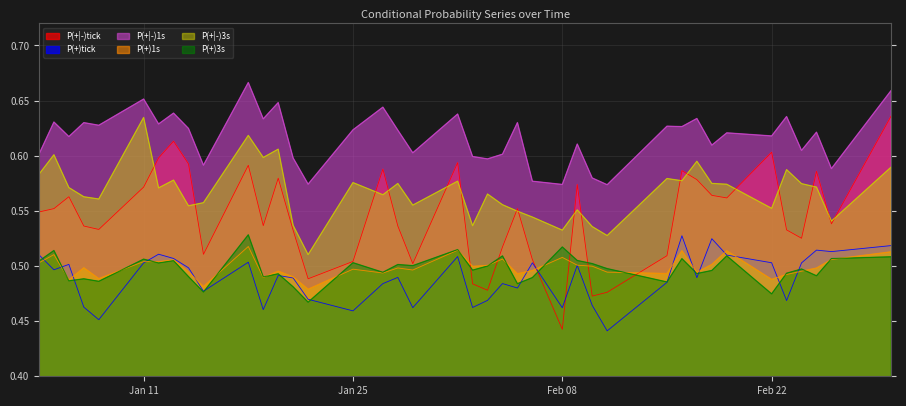

What is the approximate value of P(+|-)1s at 20100223?

0.6